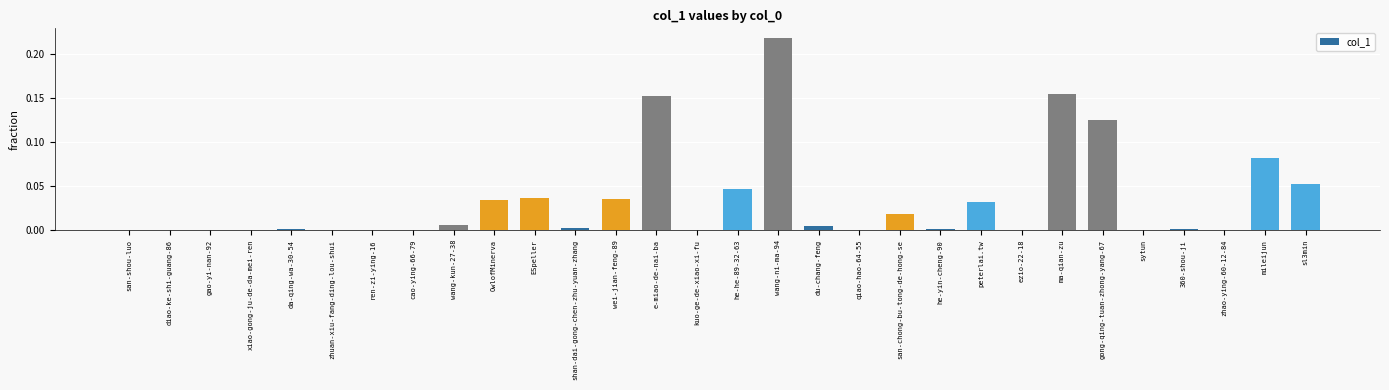

What is the sum of all values?

1.0